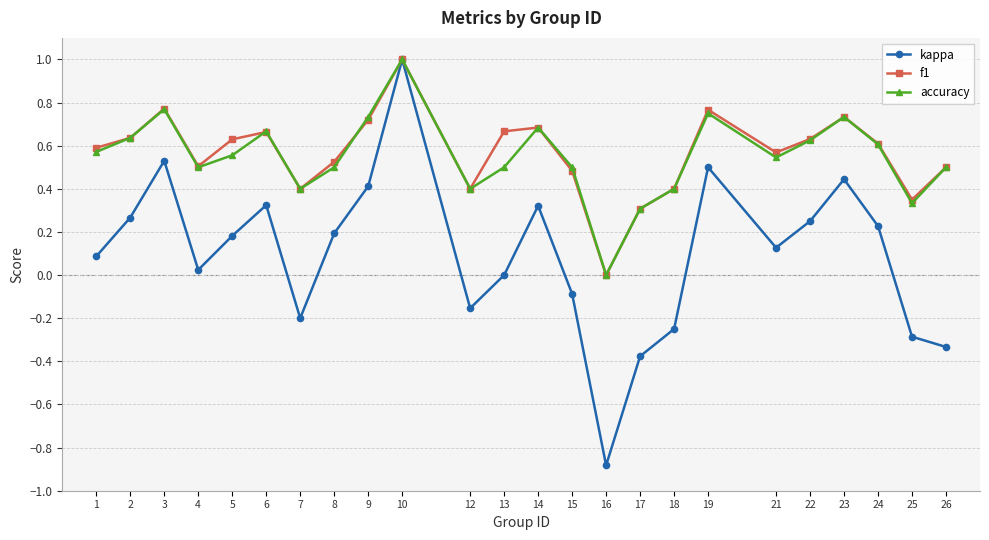

What is the minimum value shown in the chart?

-0.9